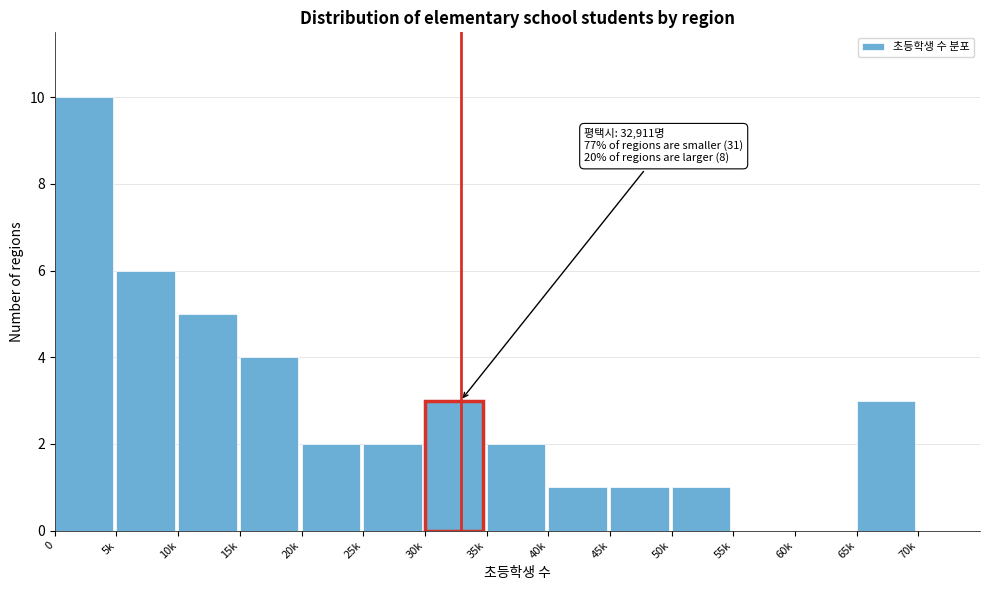

Reading left to right, what are all the values shown in this chart?

0=10	5k=6	10k=5	15k=4	20k=2	25k=2	30k=3	35k=2	40k=1	45k=1	50k=1	55k=0	60k=0	65k=3	70k=0